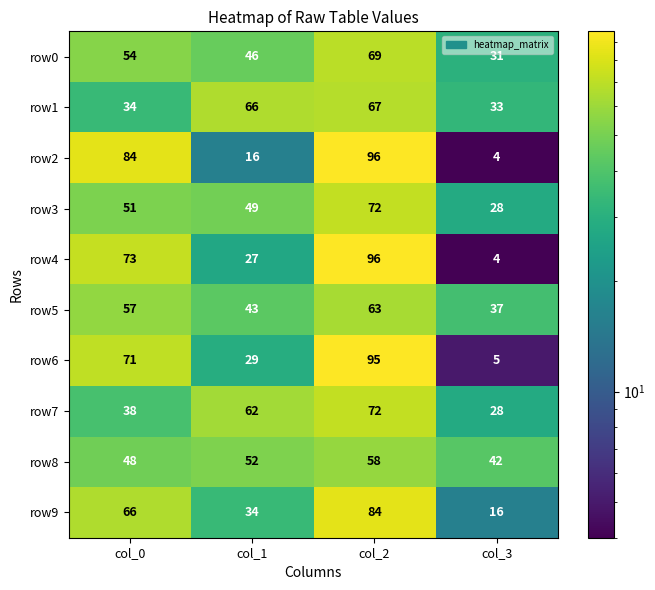

True or false: row1 has a value of 66 at col_1.

True